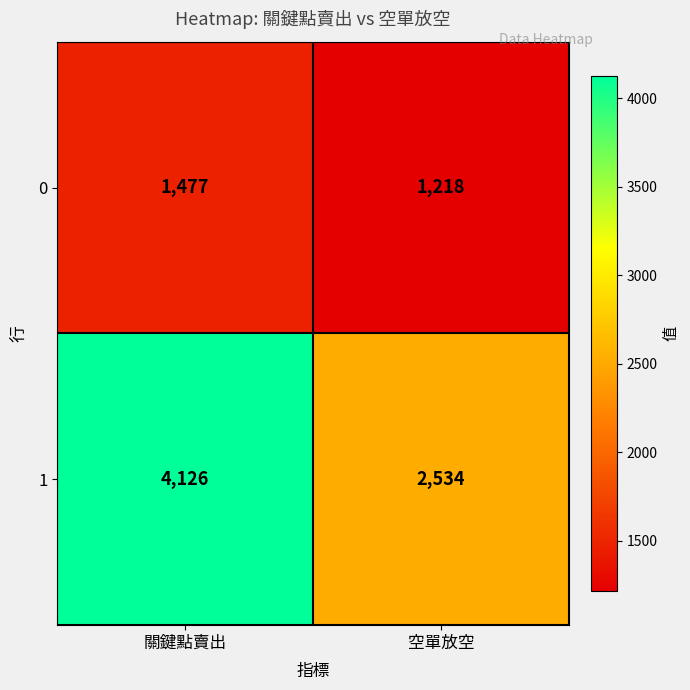

Which series changed the most between 關鍵點賣出 and 空單放空?

1